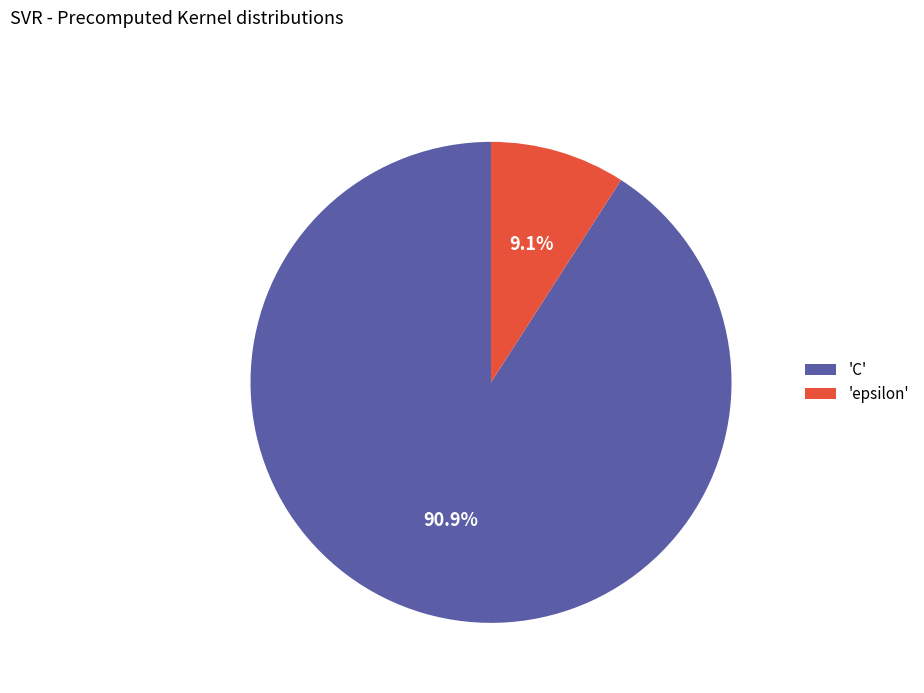

Is there any slice that represents more than half of the pie?

Yes